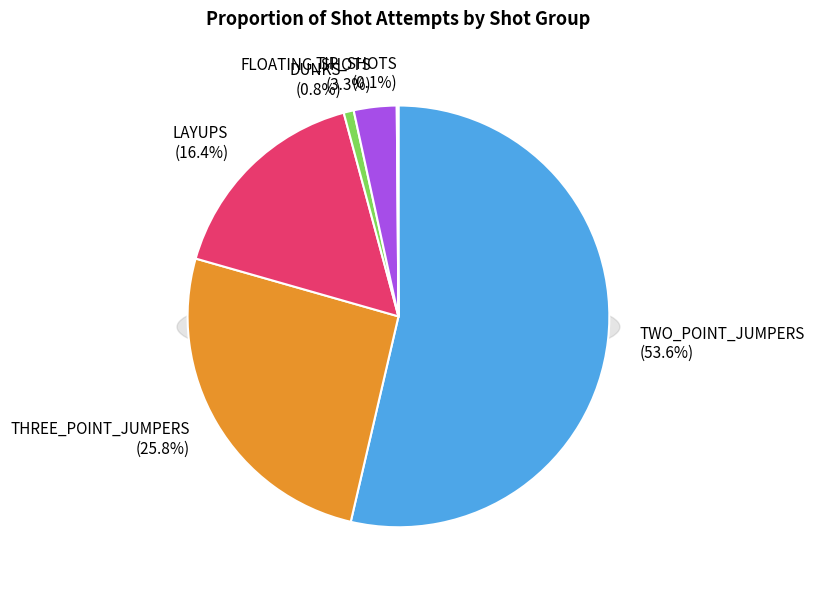

What is the majority slice?

TWO_POINT_JUMPERS